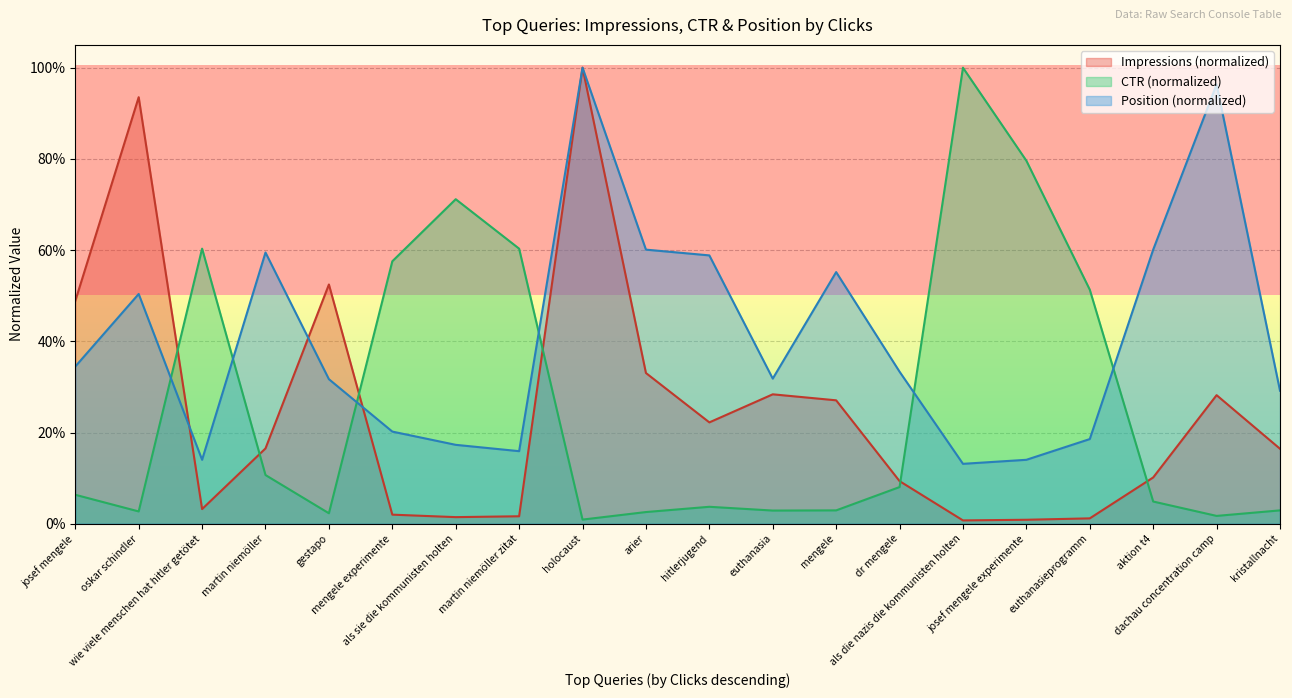

What is the label of the 7th point from the right?

dr mengele